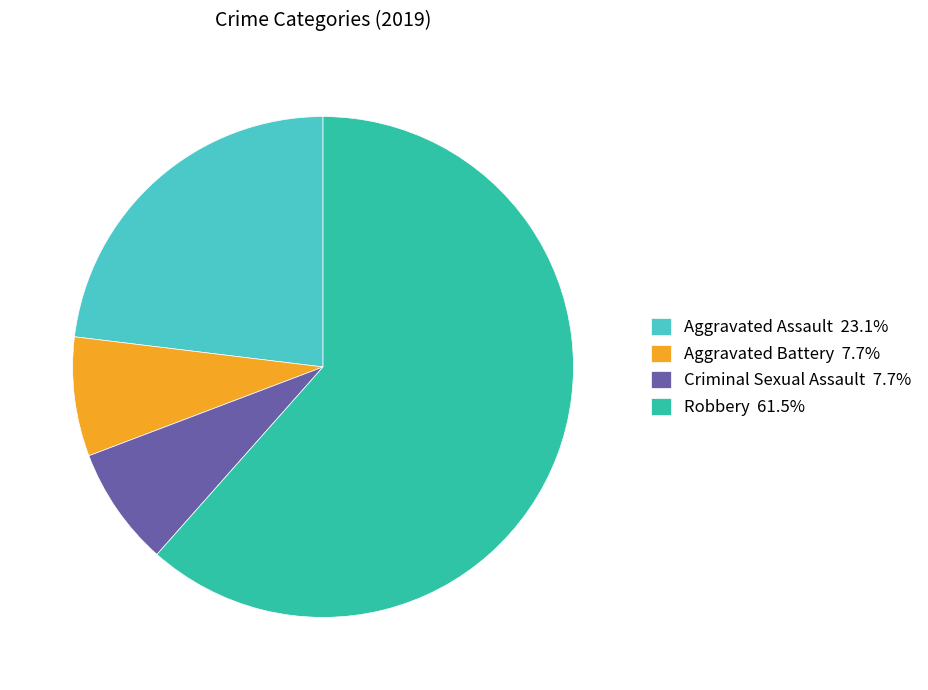

Is there any slice that represents more than half of the pie?

Yes